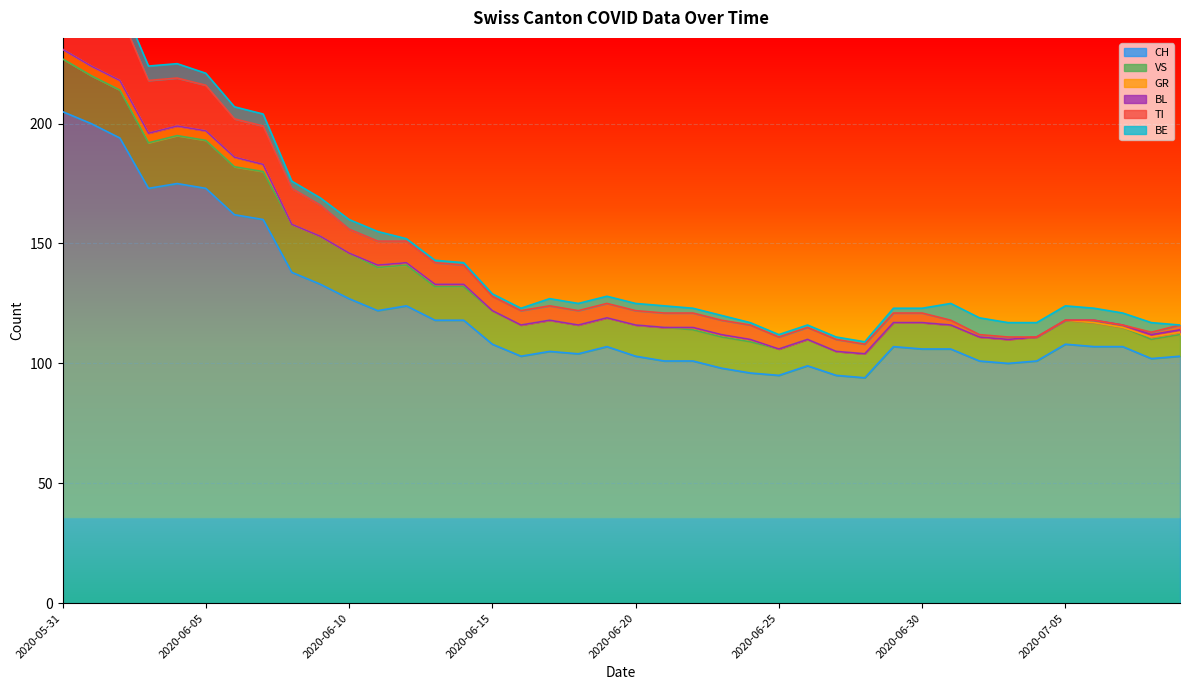

What position from the left is 2020-07-03?

34